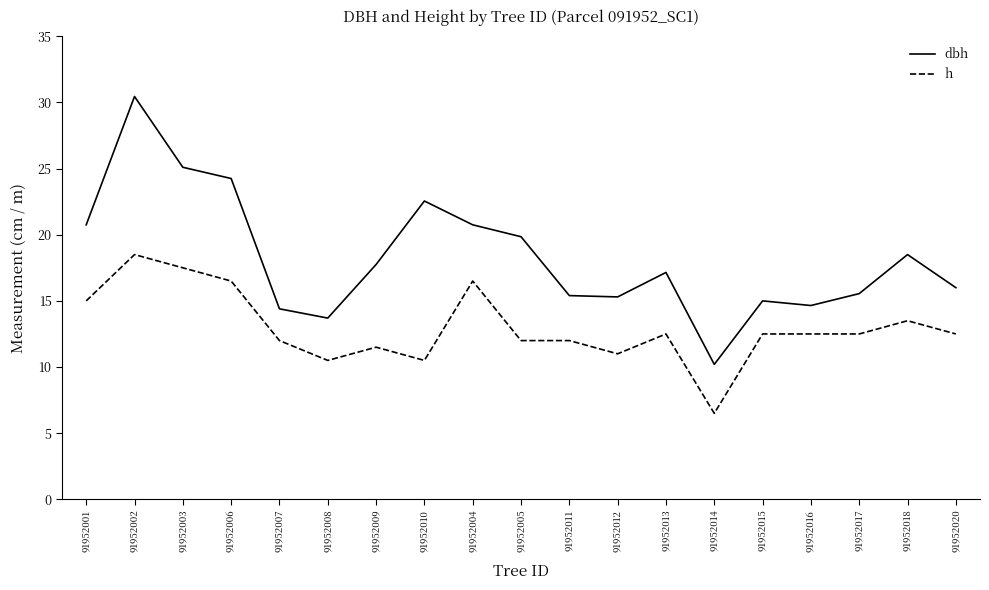

Count the number of data series in this chart.

2